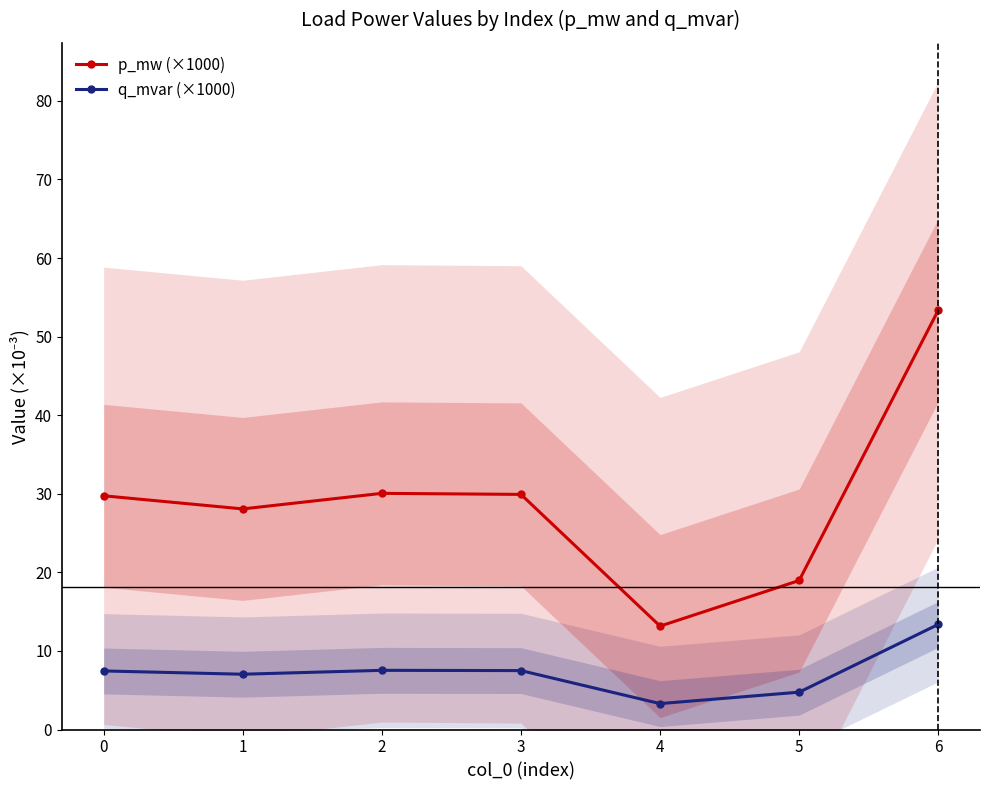

Where is p_mw (×1000) nearest to the value 33?

2